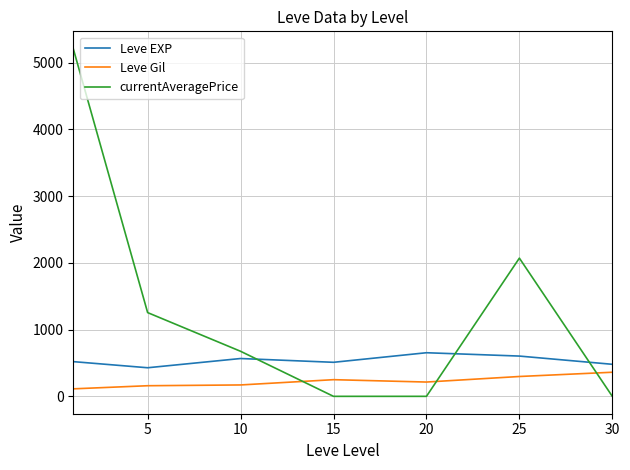

List the series in order of their peak value, highest first.

currentAveragePrice, Leve EXP, Leve Gil